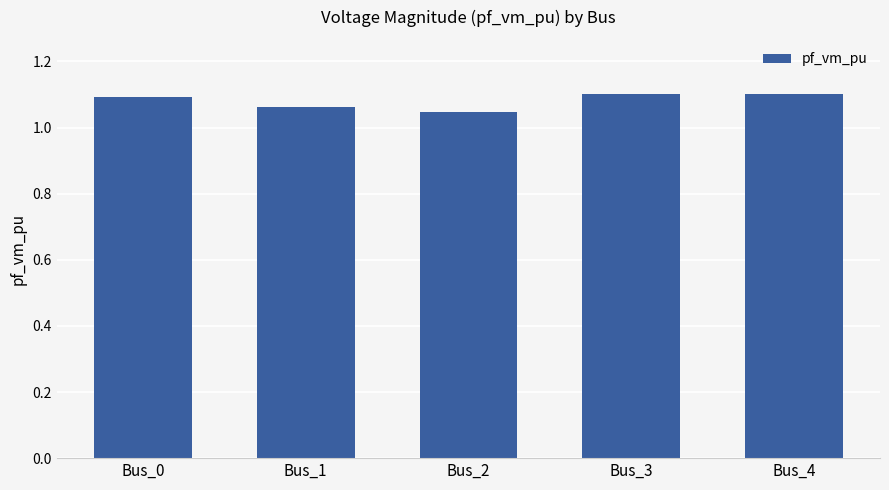

Count the values in the range 1 to 2.

5